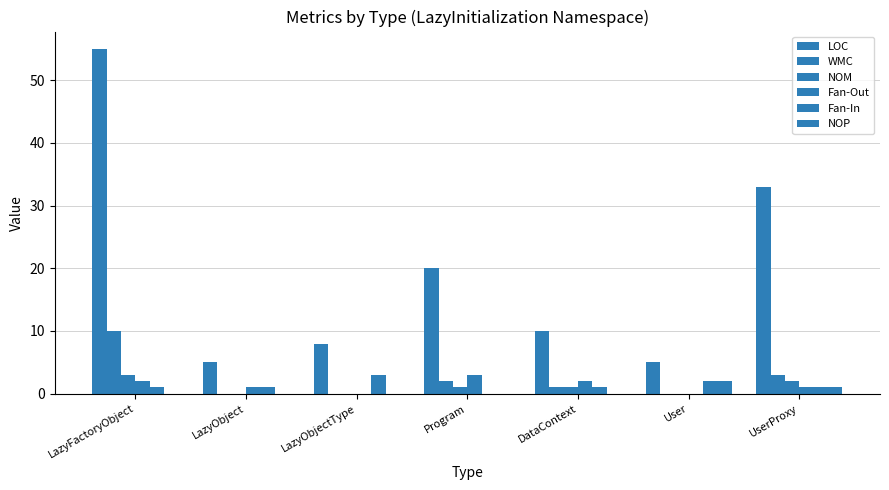

How many groups of bars are there?

7